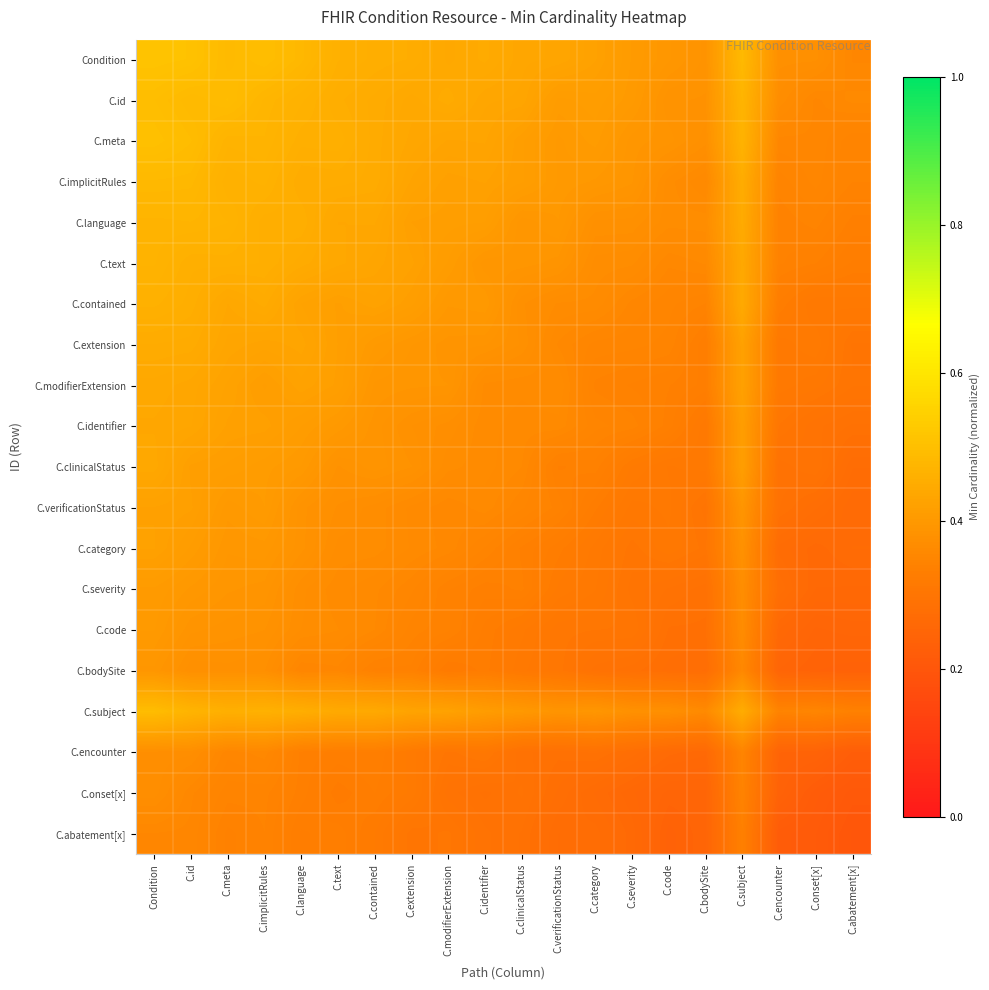

Count the number of data series in this chart.

20